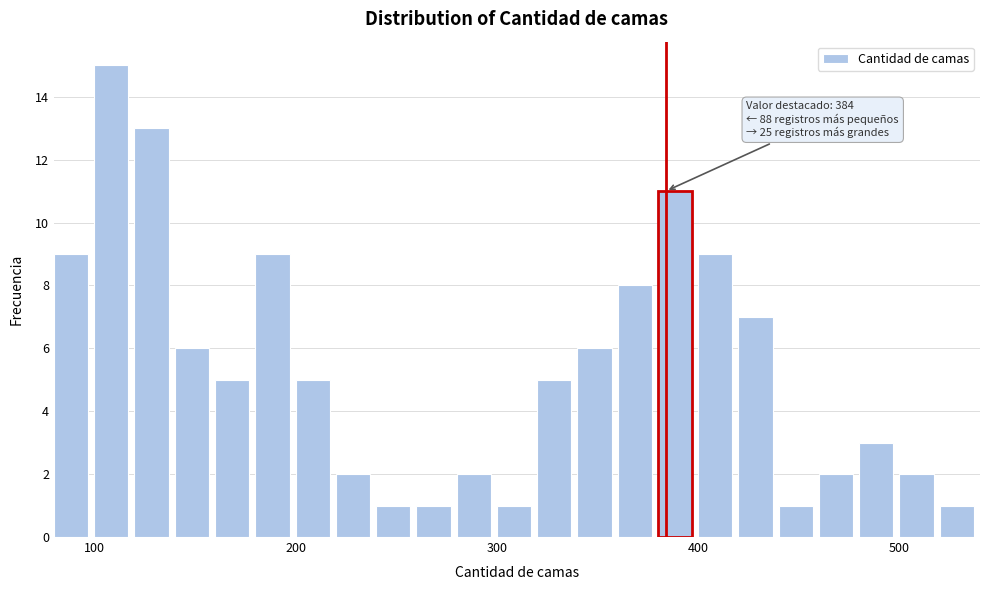

Read against the x-axis, roughly where is the centre of the tallest bar?

110